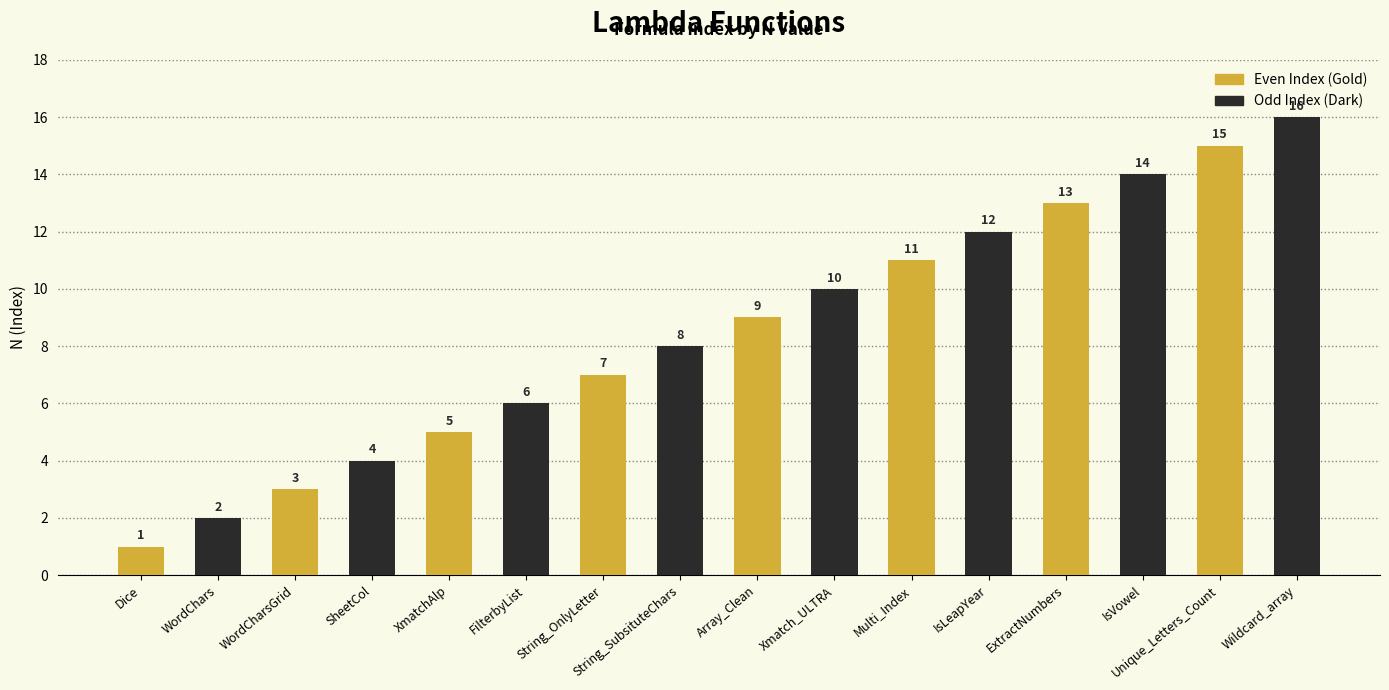

What position from the right is String_OnlyLetter?

5